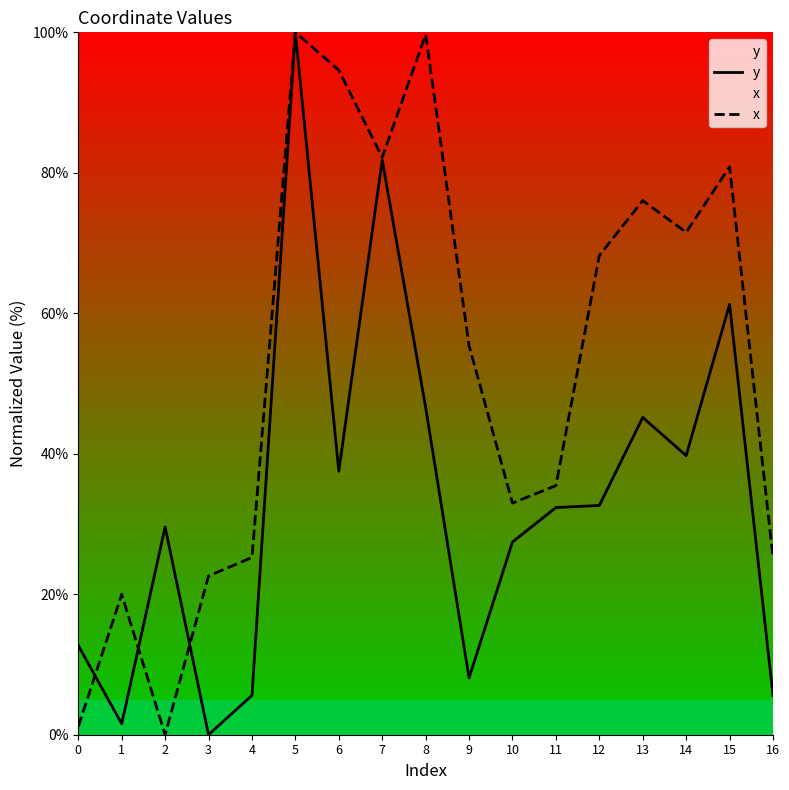

Reading left to right, list all the values displayed in this chart.

y: 12.7	1.6	29.6	0.0	5.6	100.0	37.5	81.8	46.6	8.1	27.4	32.3	32.6	45.2	39.7	61.3	5.6
x: 1.2	20.0	0.0	22.6	25.2	100.0	94.6	82.2	99.7	55.4	33.0	35.5	68.2	76.0	71.5	80.8	25.2